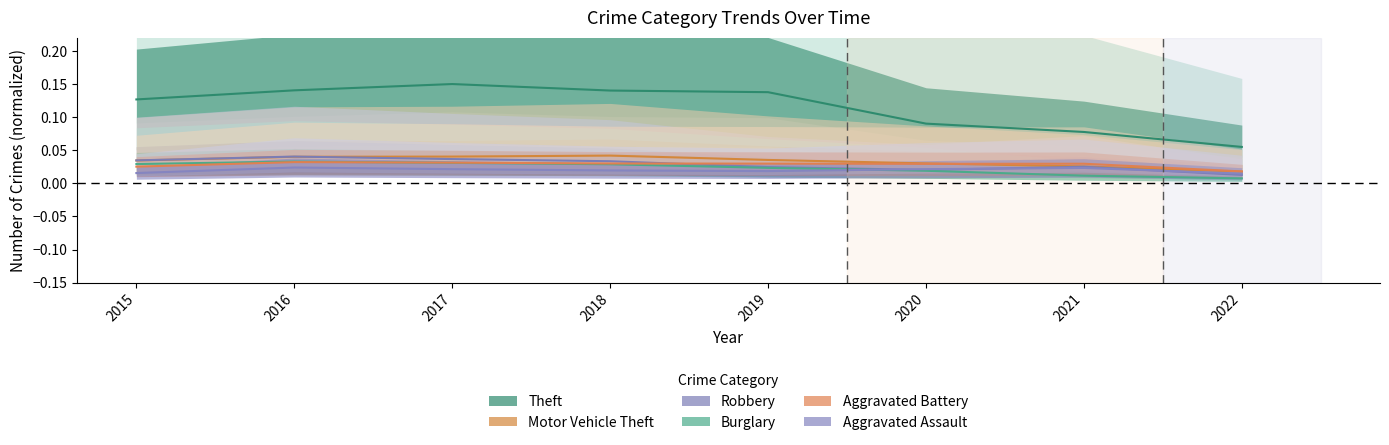

What are all the series names shown in the legend?

Theft, Motor Vehicle Theft, Robbery, Burglary, Aggravated Battery, Aggravated Assault